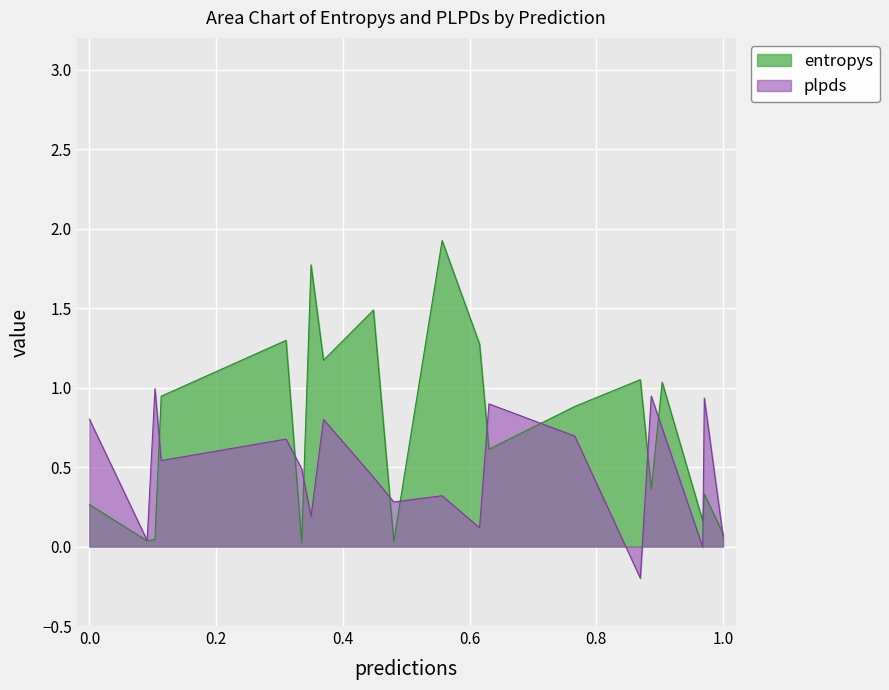

Rank the series by their maximum value, from lowest to highest.

plpds, entropys